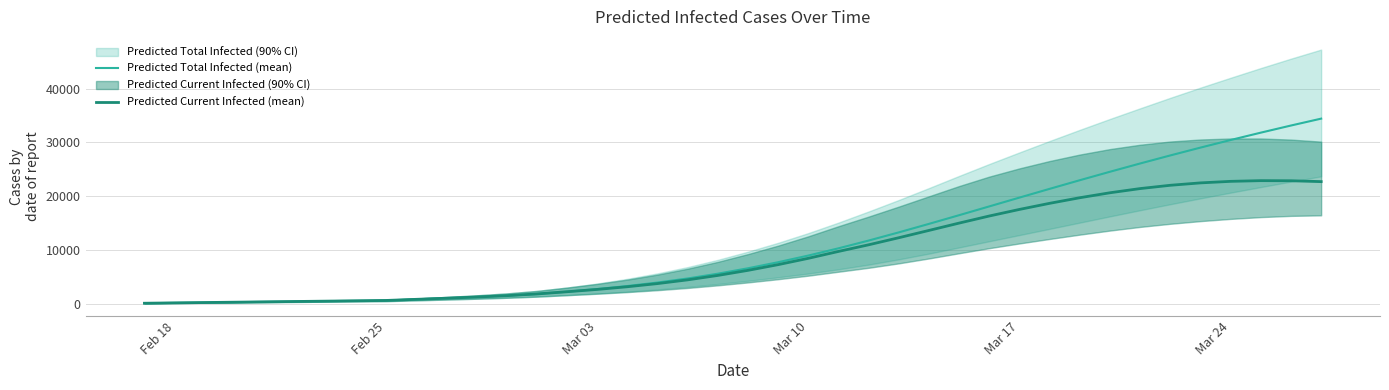

What is the maximum value for Predicted Total Infected (mean)?

34432